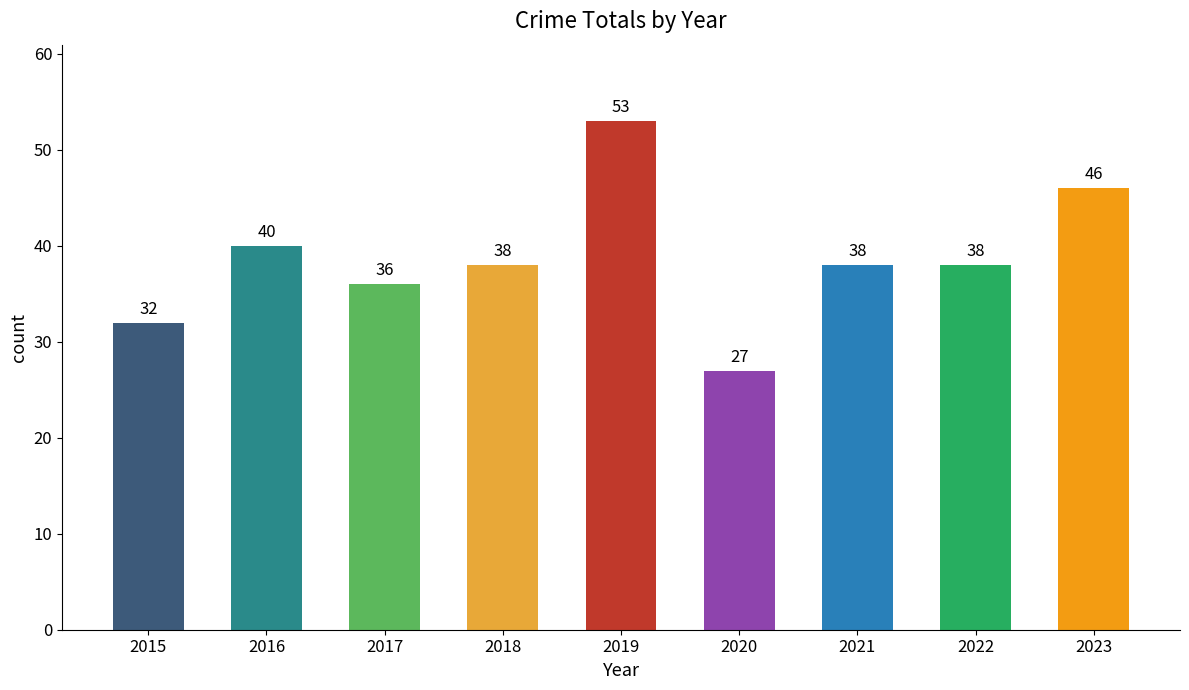

Count the number of data series in this chart.

1